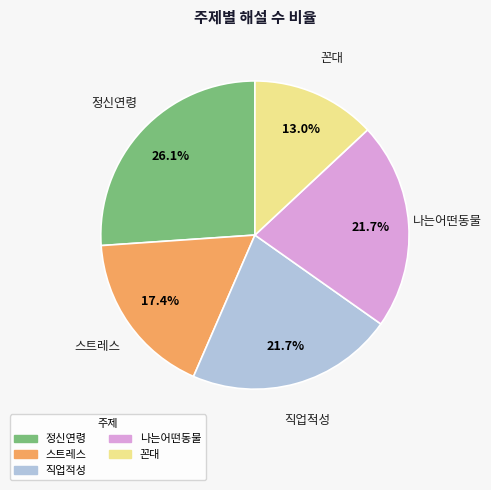

Is it true that 나는어떤동물 is 22% of the pie?

True